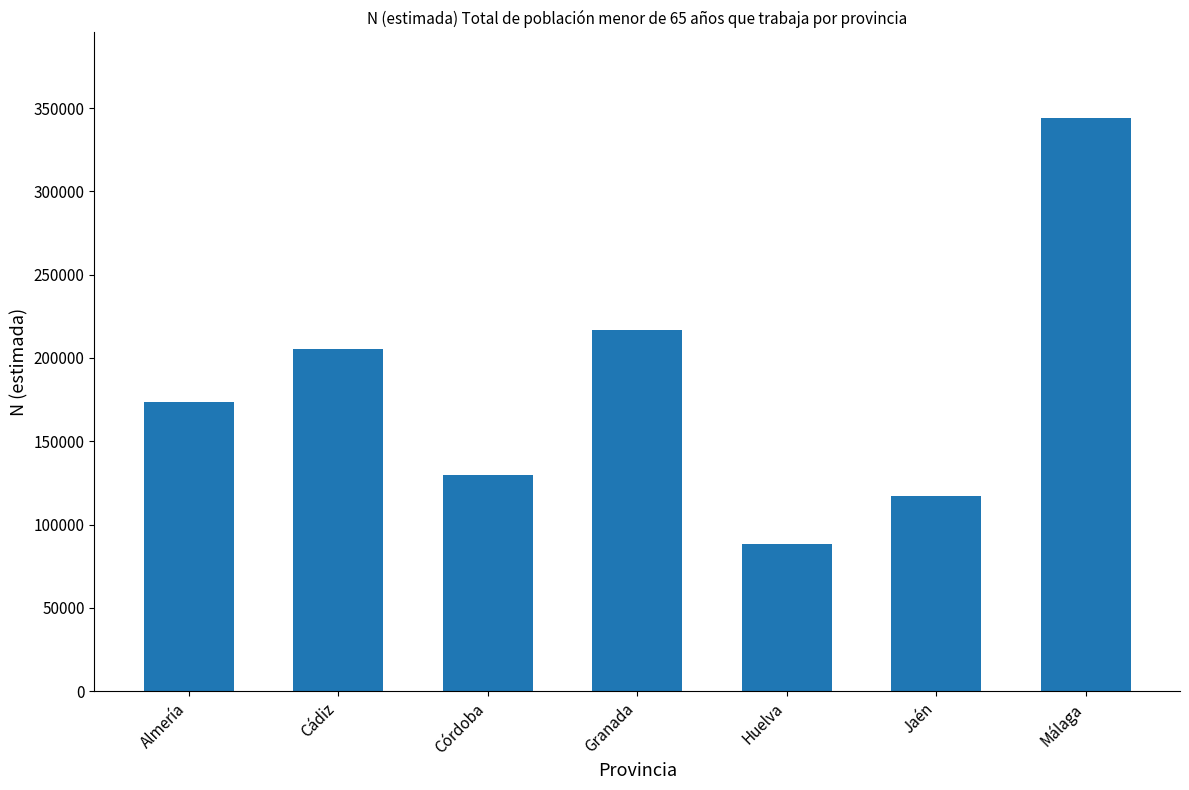

Which label corresponds to the largest value in the chart?

Málaga